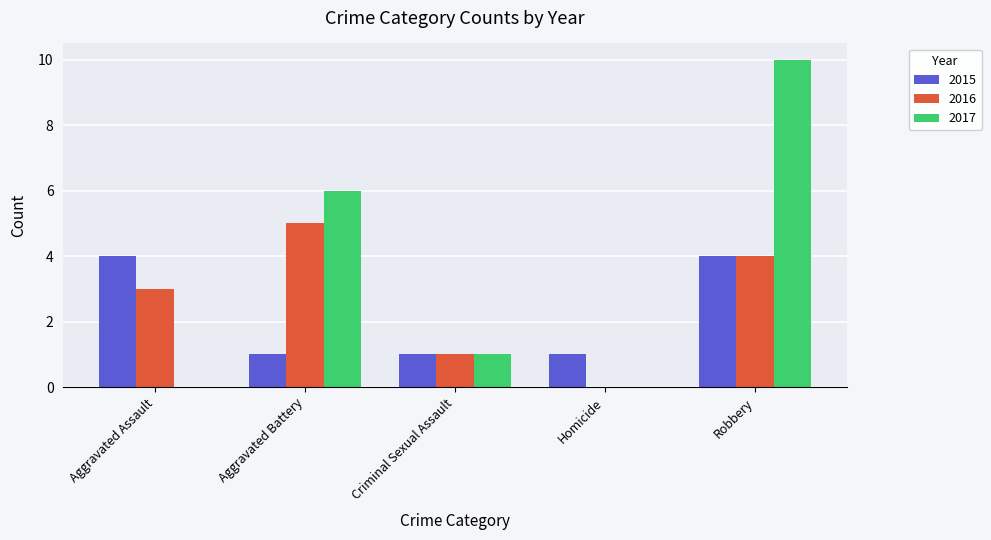

What is the average value of the 2016 series?

3